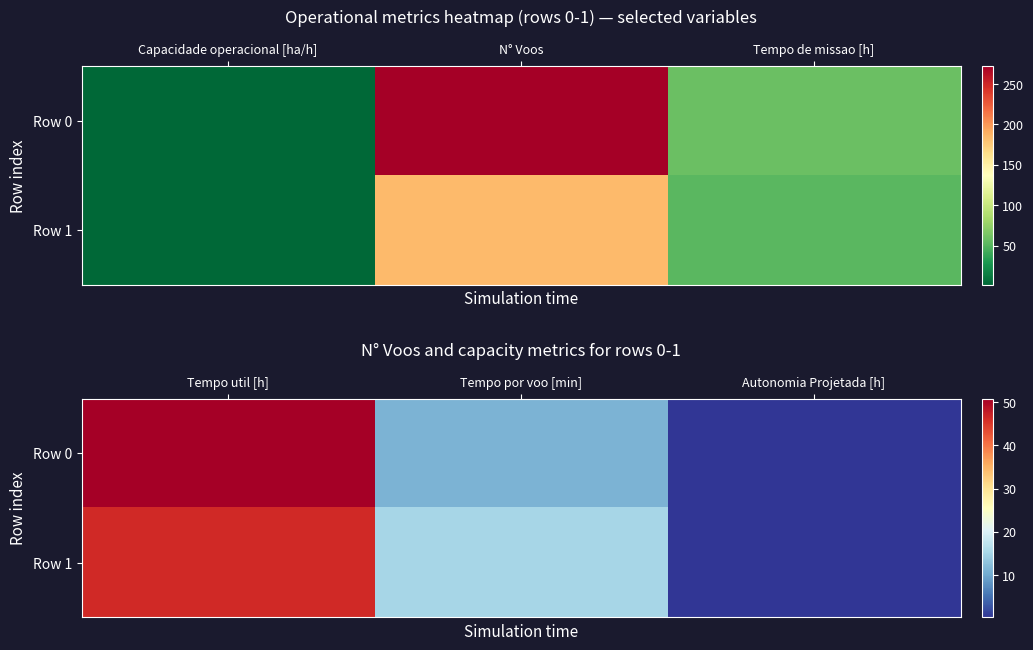

Which series has the largest total across all categories?

Row 0